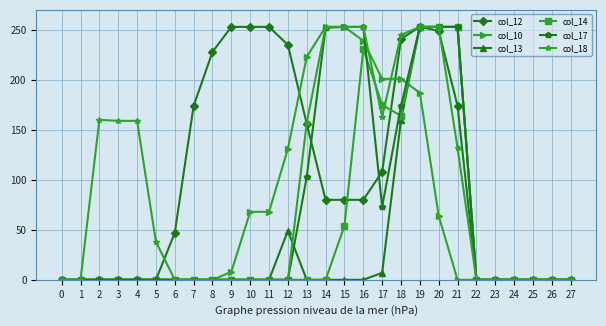

What is the difference between the maximum and minimum values in the col_18 series?

253